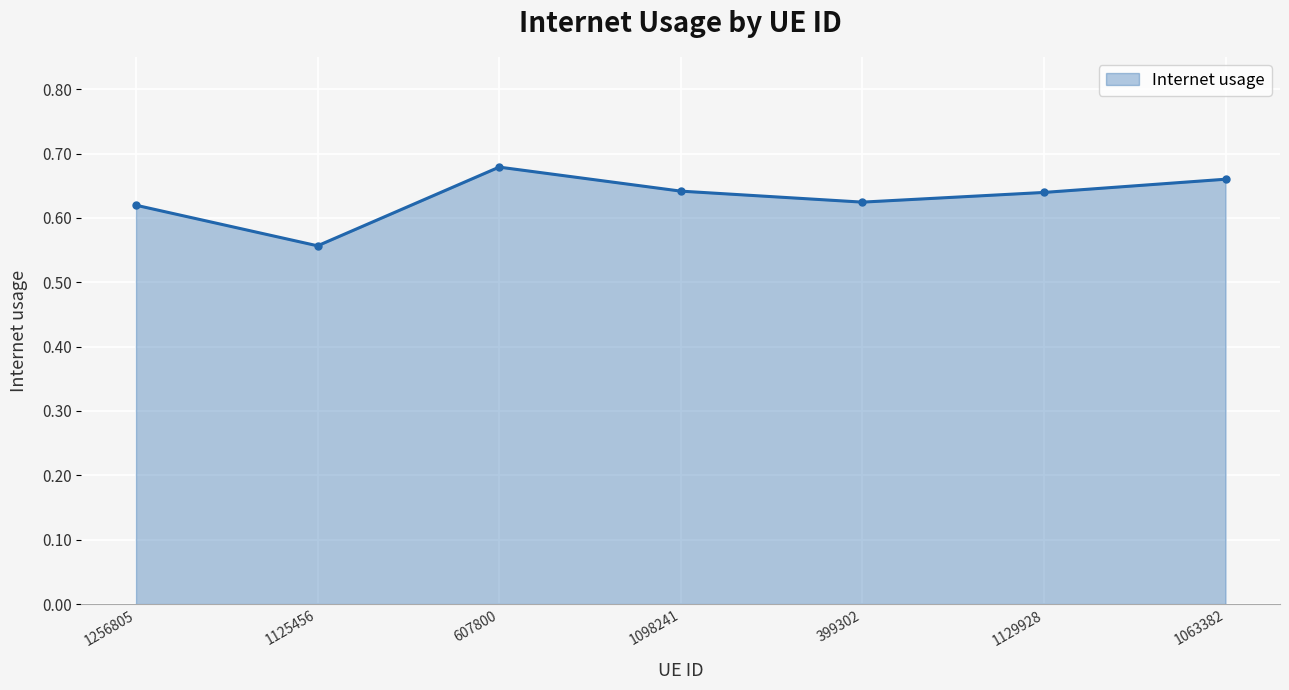

How many lines are shown in the chart?

1